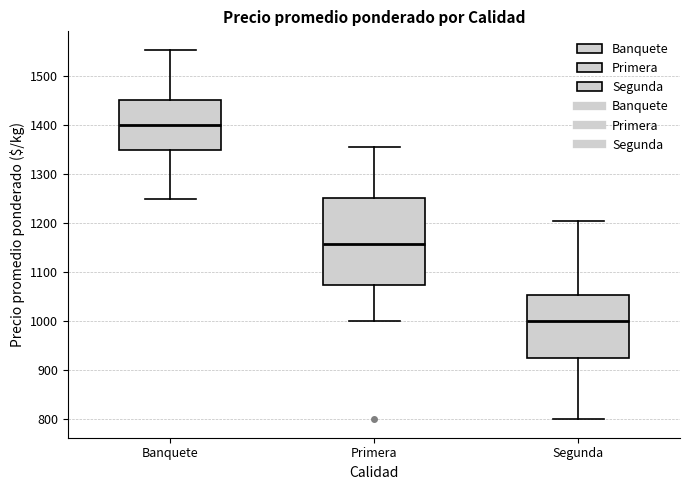

Reading left to right, transcribe this box plot: for each box, give where its median line is, the range the box spans, and where its two whiskers end, as read against the y-axis. The values are not printed on the chart, so give them approximately, as read against the axis.

Banquete: median 1400, box 1350 to 1450, whiskers 1250 to 1550
Primera: median 1160, box 1080 to 1250, whiskers 1000 to 1360
Segunda: median 1000, box 930 to 1050, whiskers 800 to 1210